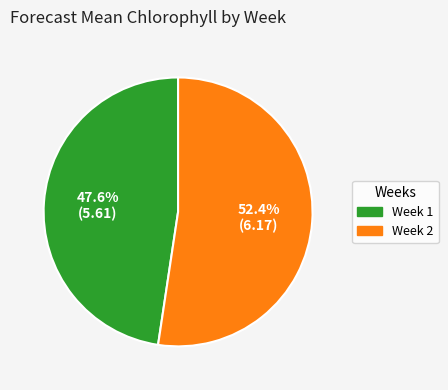

Between Week 1 and Week 2, which is larger?

Week 2